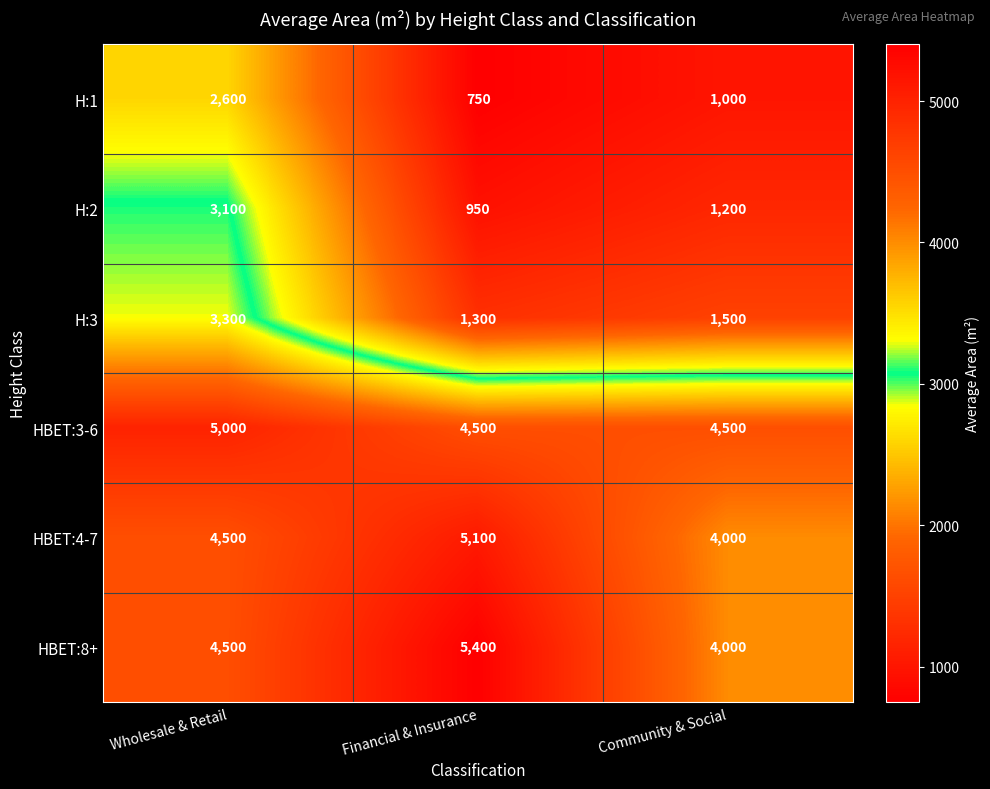

Reading left to right, transcribe all the data shown in this chart.

H:1: Wholesale & Retail=2600	Financial & Insurance=750	Community & Social=1000
H:2: Wholesale & Retail=3100	Financial & Insurance=950	Community & Social=1200
H:3: Wholesale & Retail=3300	Financial & Insurance=1300	Community & Social=1500
HBET:3-6: Wholesale & Retail=5000	Financial & Insurance=4500	Community & Social=4500
HBET:4-7: Wholesale & Retail=4500	Financial & Insurance=5100	Community & Social=4000
HBET:8+: Wholesale & Retail=4500	Financial & Insurance=5400	Community & Social=4000